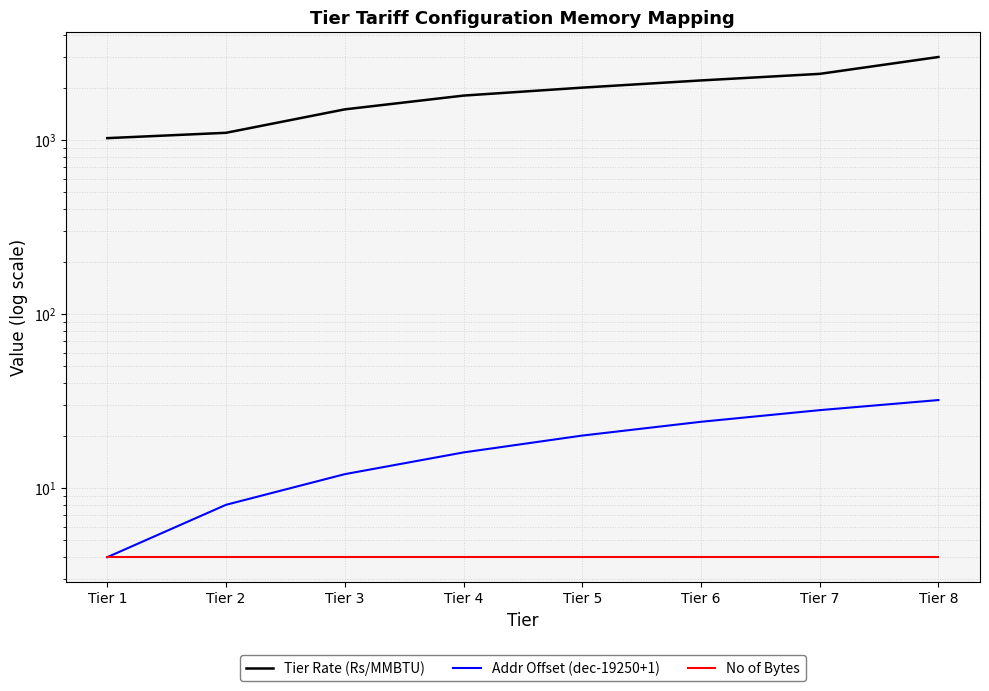

Rank the series by their maximum value, from highest to lowest.

Tier Rate (Rs/MMBTU), Addr Offset (dec-19250+1), No of Bytes